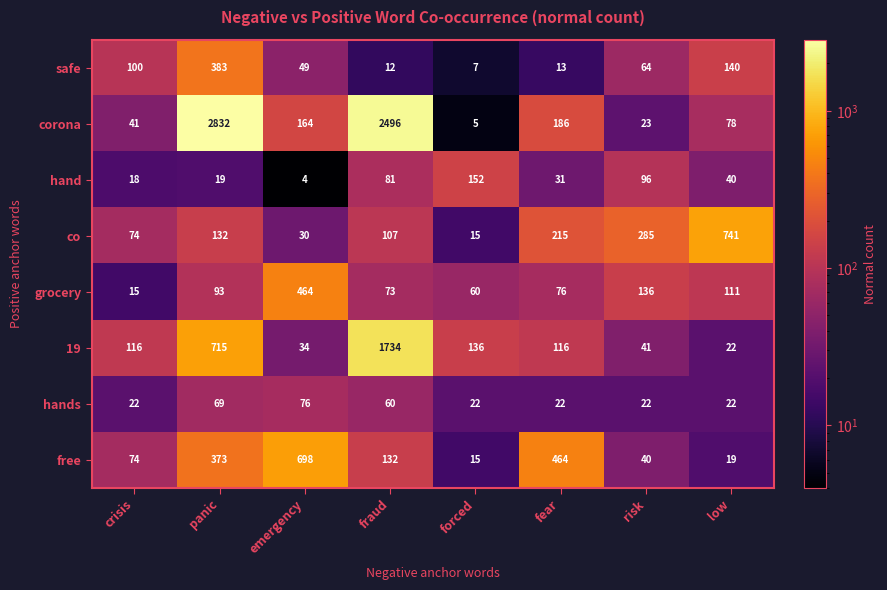

What is the total value across all series at forced?

412